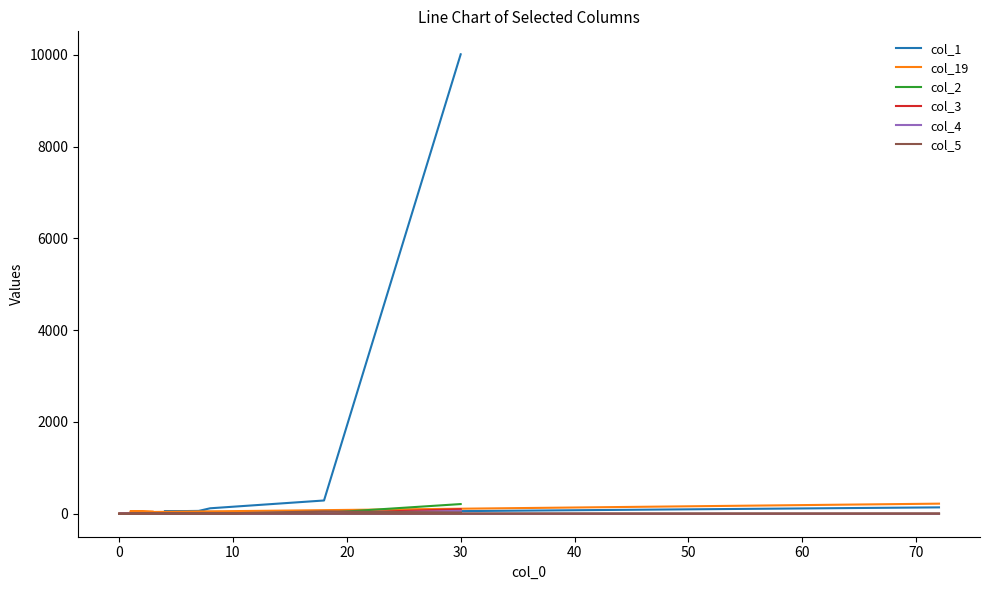

What is the difference between the maximum and second lowest values in the col_19 series?

219